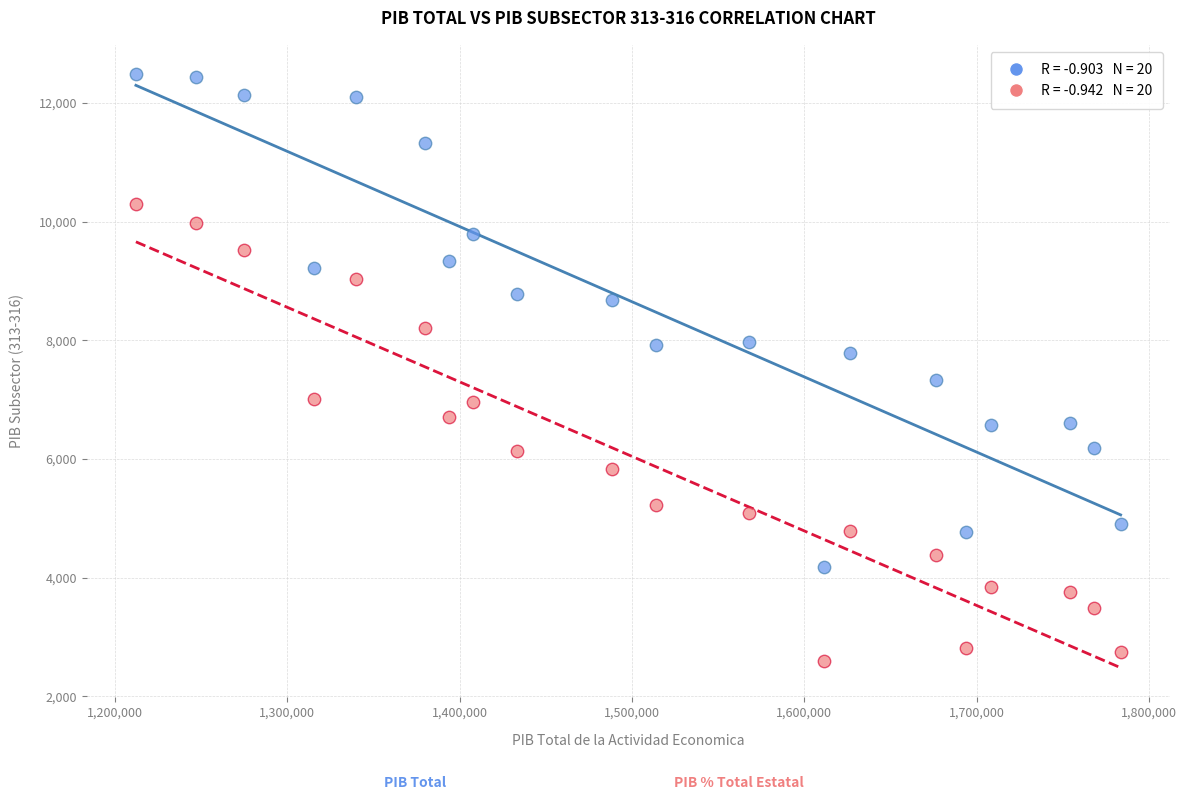

Across all data points, what is the range of X values (max minus min)?

571333.9